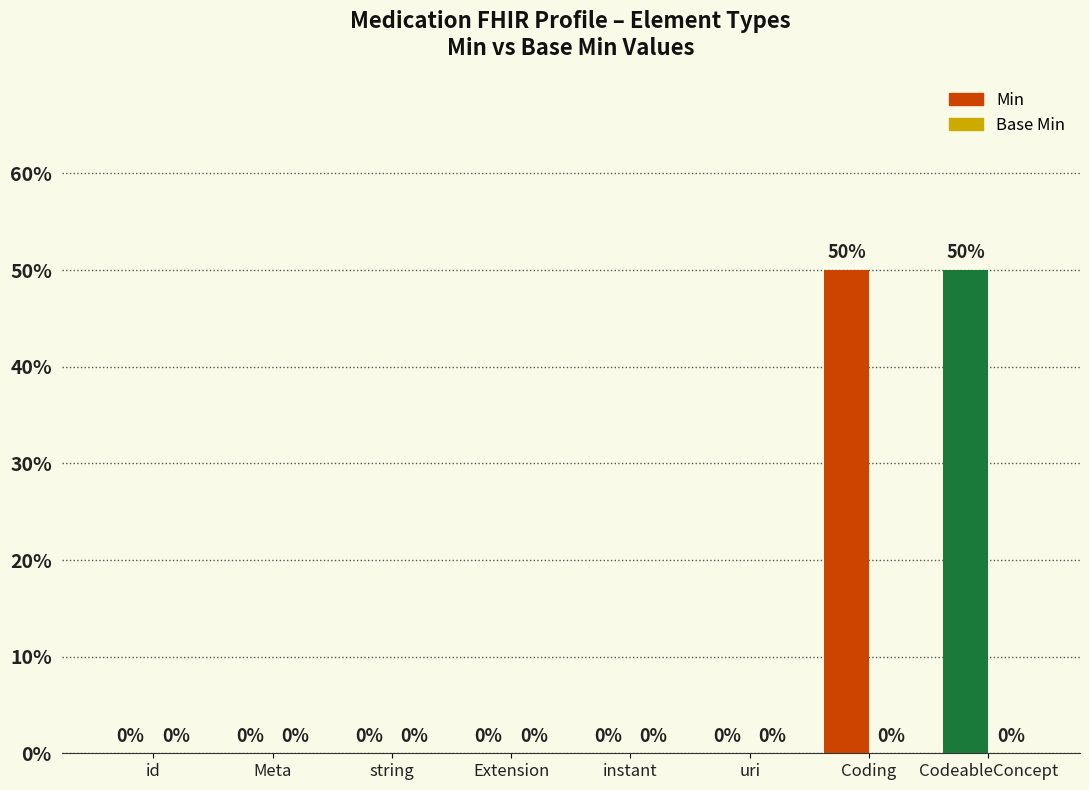

Between CodeableConcept and string, which is larger?

CodeableConcept